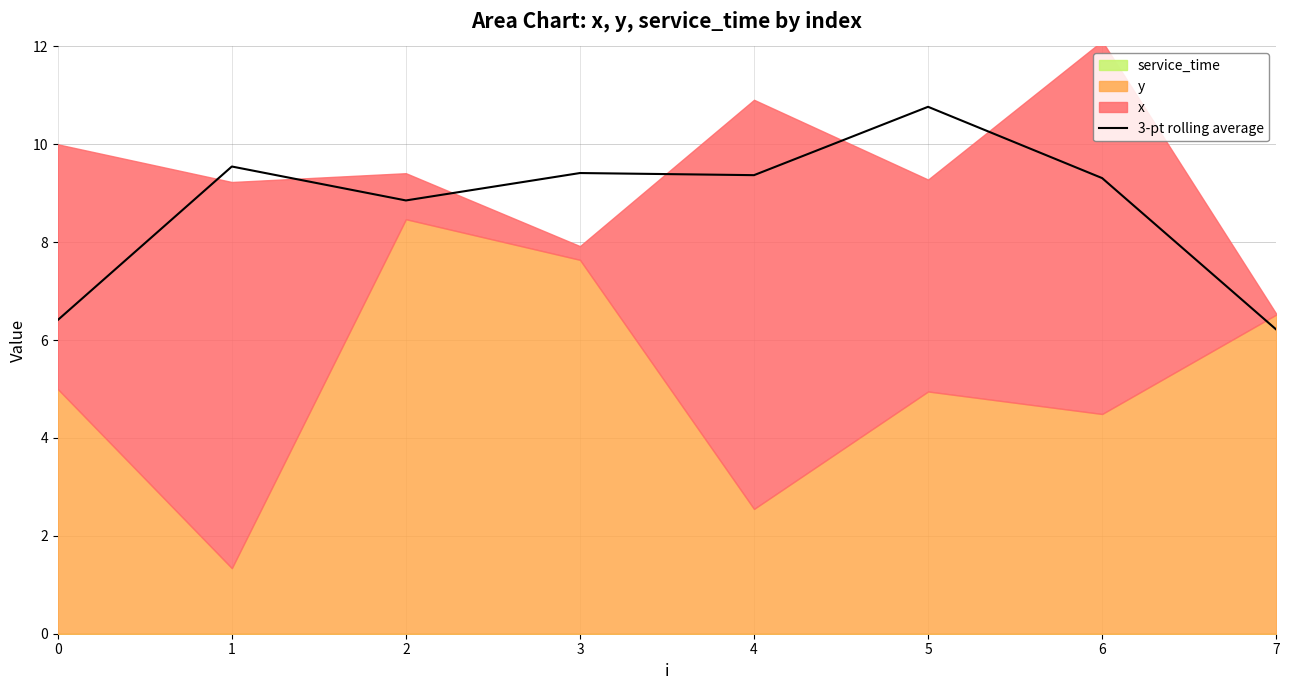

Which category has the highest value in the 3-pt rolling average series?

5